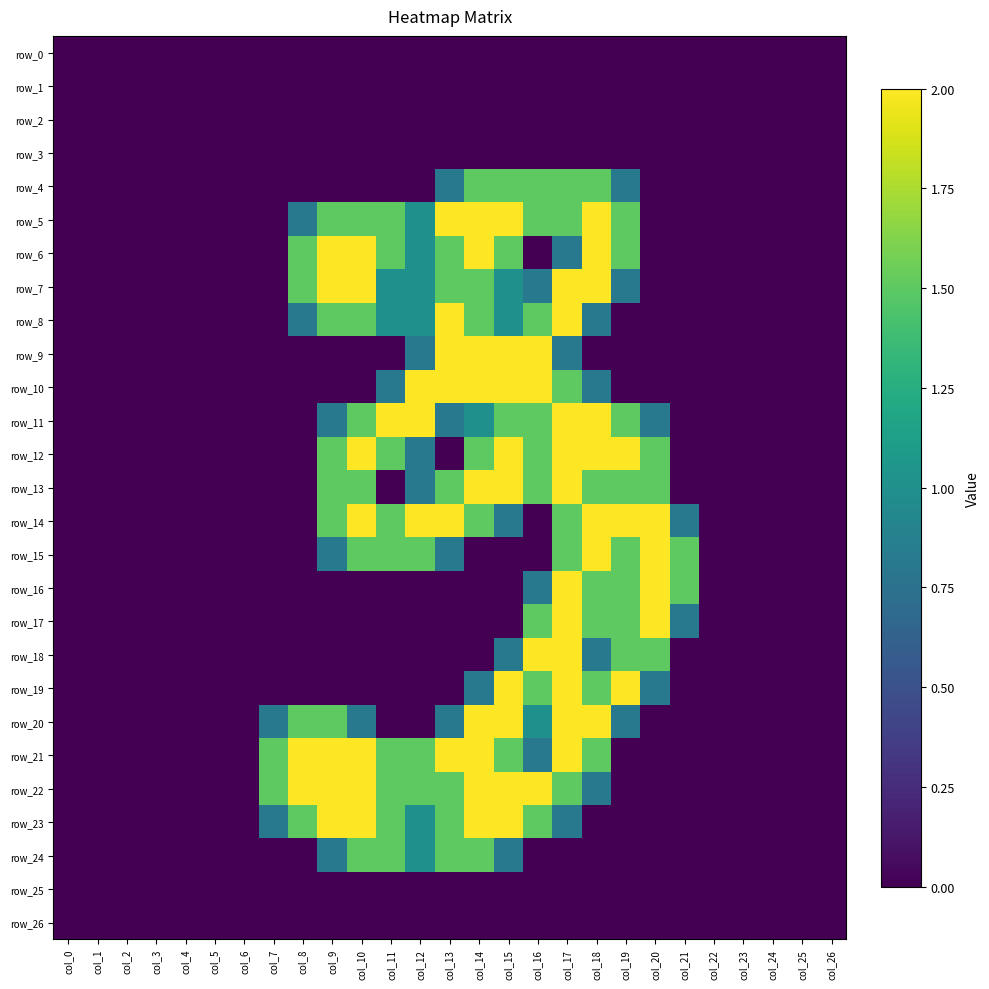

Reading right to left, transcribe all the data shown in this chart.

row_0: col_26=0.0	col_25=0.0	col_24=0.0	col_23=0.0	col_22=0.0	col_21=0.0	col_20=0.0	col_19=0.0	col_18=0.0	col_17=0.0	col_16=0.0	col_15=0.0	col_14=0.0	col_13=0.0	col_12=0.0	col_11=0.0	col_10=0.0	col_9=0.0	col_8=0.0	col_7=0.0	col_6=0.0	col_5=0.0	col_4=0.0	col_3=0.0	col_2=0.0	col_1=0.0	col_0=0.0
row_1: col_26=0.0	col_25=0.0	col_24=0.0	col_23=0.0	col_22=0.0	col_21=0.0	col_20=0.0	col_19=0.0	col_18=0.0	col_17=0.0	col_16=0.0	col_15=0.0	col_14=0.0	col_13=0.0	col_12=0.0	col_11=0.0	col_10=0.0	col_9=0.0	col_8=0.0	col_7=0.0	col_6=0.0	col_5=0.0	col_4=0.0	col_3=0.0	col_2=0.0	col_1=0.0	col_0=0.0
row_2: col_26=0.0	col_25=0.0	col_24=0.0	col_23=0.0	col_22=0.0	col_21=0.0	col_20=0.0	col_19=0.0	col_18=0.0	col_17=0.0	col_16=0.0	col_15=0.0	col_14=0.0	col_13=0.0	col_12=0.0	col_11=0.0	col_10=0.0	col_9=0.0	col_8=0.0	col_7=0.0	col_6=0.0	col_5=0.0	col_4=0.0	col_3=0.0	col_2=0.0	col_1=0.0	col_0=0.0
row_3: col_26=0.0	col_25=0.0	col_24=0.0	col_23=0.0	col_22=0.0	col_21=0.0	col_20=0.0	col_19=0.0	col_18=0.0	col_17=0.0	col_16=0.0	col_15=0.0	col_14=0.0	col_13=0.0	col_12=0.0	col_11=0.0	col_10=0.0	col_9=0.0	col_8=0.0	col_7=0.0	col_6=0.0	col_5=0.0	col_4=0.0	col_3=0.0	col_2=0.0	col_1=0.0	col_0=0.0
row_4: col_26=0.0	col_25=0.0	col_24=0.0	col_23=0.0	col_22=0.0	col_21=0.0	col_20=0.0	col_19=0.8	col_18=1.5	col_17=1.5	col_16=1.5	col_15=1.5	col_14=1.5	col_13=0.8	col_12=0.0	col_11=0.0	col_10=0.0	col_9=0.0	col_8=0.0	col_7=0.0	col_6=0.0	col_5=0.0	col_4=0.0	col_3=0.0	col_2=0.0	col_1=0.0	col_0=0.0
row_5: col_26=0.0	col_25=0.0	col_24=0.0	col_23=0.0	col_22=0.0	col_21=0.0	col_20=0.0	col_19=1.5	col_18=2.0	col_17=1.5	col_16=1.5	col_15=2.0	col_14=2.0	col_13=2.0	col_12=1.0	col_11=1.5	col_10=1.5	col_9=1.5	col_8=0.8	col_7=0.0	col_6=0.0	col_5=0.0	col_4=0.0	col_3=0.0	col_2=0.0	col_1=0.0	col_0=0.0
row_6: col_26=0.0	col_25=0.0	col_24=0.0	col_23=0.0	col_22=0.0	col_21=0.0	col_20=0.0	col_19=1.5	col_18=2.0	col_17=0.8	col_16=0.0	col_15=1.5	col_14=2.0	col_13=1.5	col_12=1.0	col_11=1.5	col_10=2.0	col_9=2.0	col_8=1.5	col_7=0.0	col_6=0.0	col_5=0.0	col_4=0.0	col_3=0.0	col_2=0.0	col_1=0.0	col_0=0.0
row_7: col_26=0.0	col_25=0.0	col_24=0.0	col_23=0.0	col_22=0.0	col_21=0.0	col_20=0.0	col_19=0.8	col_18=2.0	col_17=2.0	col_16=0.8	col_15=1.0	col_14=1.5	col_13=1.5	col_12=1.0	col_11=1.0	col_10=2.0	col_9=2.0	col_8=1.5	col_7=0.0	col_6=0.0	col_5=0.0	col_4=0.0	col_3=0.0	col_2=0.0	col_1=0.0	col_0=0.0
row_8: col_26=0.0	col_25=0.0	col_24=0.0	col_23=0.0	col_22=0.0	col_21=0.0	col_20=0.0	col_19=0.0	col_18=0.8	col_17=2.0	col_16=1.5	col_15=1.0	col_14=1.5	col_13=2.0	col_12=1.0	col_11=1.0	col_10=1.5	col_9=1.5	col_8=0.8	col_7=0.0	col_6=0.0	col_5=0.0	col_4=0.0	col_3=0.0	col_2=0.0	col_1=0.0	col_0=0.0
row_9: col_26=0.0	col_25=0.0	col_24=0.0	col_23=0.0	col_22=0.0	col_21=0.0	col_20=0.0	col_19=0.0	col_18=0.0	col_17=0.8	col_16=2.0	col_15=2.0	col_14=2.0	col_13=2.0	col_12=0.8	col_11=0.0	col_10=0.0	col_9=0.0	col_8=0.0	col_7=0.0	col_6=0.0	col_5=0.0	col_4=0.0	col_3=0.0	col_2=0.0	col_1=0.0	col_0=0.0
row_10: col_26=0.0	col_25=0.0	col_24=0.0	col_23=0.0	col_22=0.0	col_21=0.0	col_20=0.0	col_19=0.0	col_18=0.8	col_17=1.5	col_16=2.0	col_15=2.0	col_14=2.0	col_13=2.0	col_12=2.0	col_11=0.8	col_10=0.0	col_9=0.0	col_8=0.0	col_7=0.0	col_6=0.0	col_5=0.0	col_4=0.0	col_3=0.0	col_2=0.0	col_1=0.0	col_0=0.0
row_11: col_26=0.0	col_25=0.0	col_24=0.0	col_23=0.0	col_22=0.0	col_21=0.0	col_20=0.8	col_19=1.5	col_18=2.0	col_17=2.0	col_16=1.5	col_15=1.5	col_14=1.0	col_13=0.8	col_12=2.0	col_11=2.0	col_10=1.5	col_9=0.8	col_8=0.0	col_7=0.0	col_6=0.0	col_5=0.0	col_4=0.0	col_3=0.0	col_2=0.0	col_1=0.0	col_0=0.0
row_12: col_26=0.0	col_25=0.0	col_24=0.0	col_23=0.0	col_22=0.0	col_21=0.0	col_20=1.5	col_19=2.0	col_18=2.0	col_17=2.0	col_16=1.5	col_15=2.0	col_14=1.5	col_13=0.0	col_12=0.8	col_11=1.5	col_10=2.0	col_9=1.5	col_8=0.0	col_7=0.0	col_6=0.0	col_5=0.0	col_4=0.0	col_3=0.0	col_2=0.0	col_1=0.0	col_0=0.0
row_13: col_26=0.0	col_25=0.0	col_24=0.0	col_23=0.0	col_22=0.0	col_21=0.0	col_20=1.5	col_19=1.5	col_18=1.5	col_17=2.0	col_16=1.5	col_15=2.0	col_14=2.0	col_13=1.5	col_12=0.8	col_11=0.0	col_10=1.5	col_9=1.5	col_8=0.0	col_7=0.0	col_6=0.0	col_5=0.0	col_4=0.0	col_3=0.0	col_2=0.0	col_1=0.0	col_0=0.0
row_14: col_26=0.0	col_25=0.0	col_24=0.0	col_23=0.0	col_22=0.0	col_21=0.8	col_20=2.0	col_19=2.0	col_18=2.0	col_17=1.5	col_16=0.0	col_15=0.8	col_14=1.5	col_13=2.0	col_12=2.0	col_11=1.5	col_10=2.0	col_9=1.5	col_8=0.0	col_7=0.0	col_6=0.0	col_5=0.0	col_4=0.0	col_3=0.0	col_2=0.0	col_1=0.0	col_0=0.0
row_15: col_26=0.0	col_25=0.0	col_24=0.0	col_23=0.0	col_22=0.0	col_21=1.5	col_20=2.0	col_19=1.5	col_18=2.0	col_17=1.5	col_16=0.0	col_15=0.0	col_14=0.0	col_13=0.8	col_12=1.5	col_11=1.5	col_10=1.5	col_9=0.8	col_8=0.0	col_7=0.0	col_6=0.0	col_5=0.0	col_4=0.0	col_3=0.0	col_2=0.0	col_1=0.0	col_0=0.0
row_16: col_26=0.0	col_25=0.0	col_24=0.0	col_23=0.0	col_22=0.0	col_21=1.5	col_20=2.0	col_19=1.5	col_18=1.5	col_17=2.0	col_16=0.8	col_15=0.0	col_14=0.0	col_13=0.0	col_12=0.0	col_11=0.0	col_10=0.0	col_9=0.0	col_8=0.0	col_7=0.0	col_6=0.0	col_5=0.0	col_4=0.0	col_3=0.0	col_2=0.0	col_1=0.0	col_0=0.0
row_17: col_26=0.0	col_25=0.0	col_24=0.0	col_23=0.0	col_22=0.0	col_21=0.8	col_20=2.0	col_19=1.5	col_18=1.5	col_17=2.0	col_16=1.5	col_15=0.0	col_14=0.0	col_13=0.0	col_12=0.0	col_11=0.0	col_10=0.0	col_9=0.0	col_8=0.0	col_7=0.0	col_6=0.0	col_5=0.0	col_4=0.0	col_3=0.0	col_2=0.0	col_1=0.0	col_0=0.0
row_18: col_26=0.0	col_25=0.0	col_24=0.0	col_23=0.0	col_22=0.0	col_21=0.0	col_20=1.5	col_19=1.5	col_18=0.8	col_17=2.0	col_16=2.0	col_15=0.8	col_14=0.0	col_13=0.0	col_12=0.0	col_11=0.0	col_10=0.0	col_9=0.0	col_8=0.0	col_7=0.0	col_6=0.0	col_5=0.0	col_4=0.0	col_3=0.0	col_2=0.0	col_1=0.0	col_0=0.0
row_19: col_26=0.0	col_25=0.0	col_24=0.0	col_23=0.0	col_22=0.0	col_21=0.0	col_20=0.8	col_19=2.0	col_18=1.5	col_17=2.0	col_16=1.5	col_15=2.0	col_14=0.8	col_13=0.0	col_12=0.0	col_11=0.0	col_10=0.0	col_9=0.0	col_8=0.0	col_7=0.0	col_6=0.0	col_5=0.0	col_4=0.0	col_3=0.0	col_2=0.0	col_1=0.0	col_0=0.0
row_20: col_26=0.0	col_25=0.0	col_24=0.0	col_23=0.0	col_22=0.0	col_21=0.0	col_20=0.0	col_19=0.8	col_18=2.0	col_17=2.0	col_16=1.0	col_15=2.0	col_14=2.0	col_13=0.8	col_12=0.0	col_11=0.0	col_10=0.8	col_9=1.5	col_8=1.5	col_7=0.8	col_6=0.0	col_5=0.0	col_4=0.0	col_3=0.0	col_2=0.0	col_1=0.0	col_0=0.0
row_21: col_26=0.0	col_25=0.0	col_24=0.0	col_23=0.0	col_22=0.0	col_21=0.0	col_20=0.0	col_19=0.0	col_18=1.5	col_17=2.0	col_16=0.8	col_15=1.5	col_14=2.0	col_13=2.0	col_12=1.5	col_11=1.5	col_10=2.0	col_9=2.0	col_8=2.0	col_7=1.5	col_6=0.0	col_5=0.0	col_4=0.0	col_3=0.0	col_2=0.0	col_1=0.0	col_0=0.0
row_22: col_26=0.0	col_25=0.0	col_24=0.0	col_23=0.0	col_22=0.0	col_21=0.0	col_20=0.0	col_19=0.0	col_18=0.8	col_17=1.5	col_16=2.0	col_15=2.0	col_14=2.0	col_13=1.5	col_12=1.5	col_11=1.5	col_10=2.0	col_9=2.0	col_8=2.0	col_7=1.5	col_6=0.0	col_5=0.0	col_4=0.0	col_3=0.0	col_2=0.0	col_1=0.0	col_0=0.0
row_23: col_26=0.0	col_25=0.0	col_24=0.0	col_23=0.0	col_22=0.0	col_21=0.0	col_20=0.0	col_19=0.0	col_18=0.0	col_17=0.8	col_16=1.5	col_15=2.0	col_14=2.0	col_13=1.5	col_12=1.0	col_11=1.5	col_10=2.0	col_9=2.0	col_8=1.5	col_7=0.8	col_6=0.0	col_5=0.0	col_4=0.0	col_3=0.0	col_2=0.0	col_1=0.0	col_0=0.0
row_24: col_26=0.0	col_25=0.0	col_24=0.0	col_23=0.0	col_22=0.0	col_21=0.0	col_20=0.0	col_19=0.0	col_18=0.0	col_17=0.0	col_16=0.0	col_15=0.8	col_14=1.5	col_13=1.5	col_12=1.0	col_11=1.5	col_10=1.5	col_9=0.8	col_8=0.0	col_7=0.0	col_6=0.0	col_5=0.0	col_4=0.0	col_3=0.0	col_2=0.0	col_1=0.0	col_0=0.0
row_25: col_26=0.0	col_25=0.0	col_24=0.0	col_23=0.0	col_22=0.0	col_21=0.0	col_20=0.0	col_19=0.0	col_18=0.0	col_17=0.0	col_16=0.0	col_15=0.0	col_14=0.0	col_13=0.0	col_12=0.0	col_11=0.0	col_10=0.0	col_9=0.0	col_8=0.0	col_7=0.0	col_6=0.0	col_5=0.0	col_4=0.0	col_3=0.0	col_2=0.0	col_1=0.0	col_0=0.0
row_26: col_26=0.0	col_25=0.0	col_24=0.0	col_23=0.0	col_22=0.0	col_21=0.0	col_20=0.0	col_19=0.0	col_18=0.0	col_17=0.0	col_16=0.0	col_15=0.0	col_14=0.0	col_13=0.0	col_12=0.0	col_11=0.0	col_10=0.0	col_9=0.0	col_8=0.0	col_7=0.0	col_6=0.0	col_5=0.0	col_4=0.0	col_3=0.0	col_2=0.0	col_1=0.0	col_0=0.0